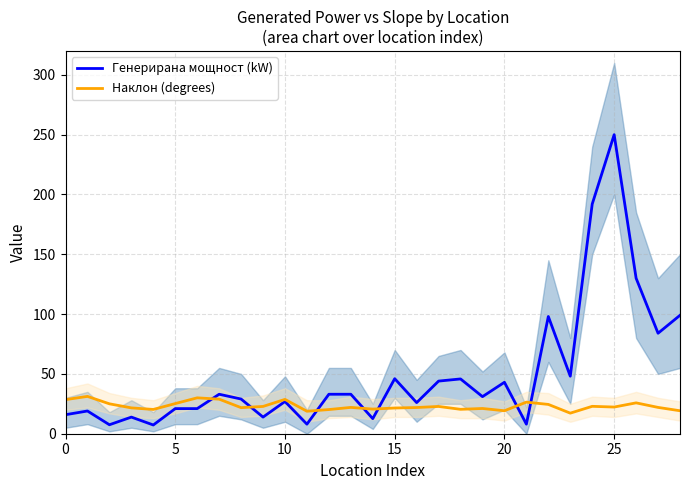

List the series in order of their peak value, highest first.

Генерирана мощност (kW), Наклон (degrees)